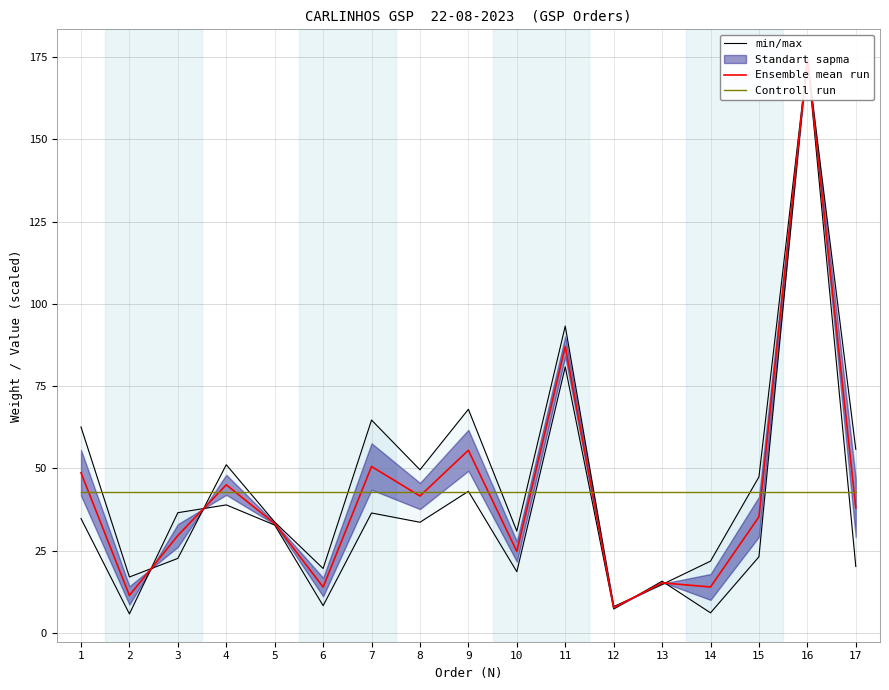

What value does the min/max series have at 6?

19.5